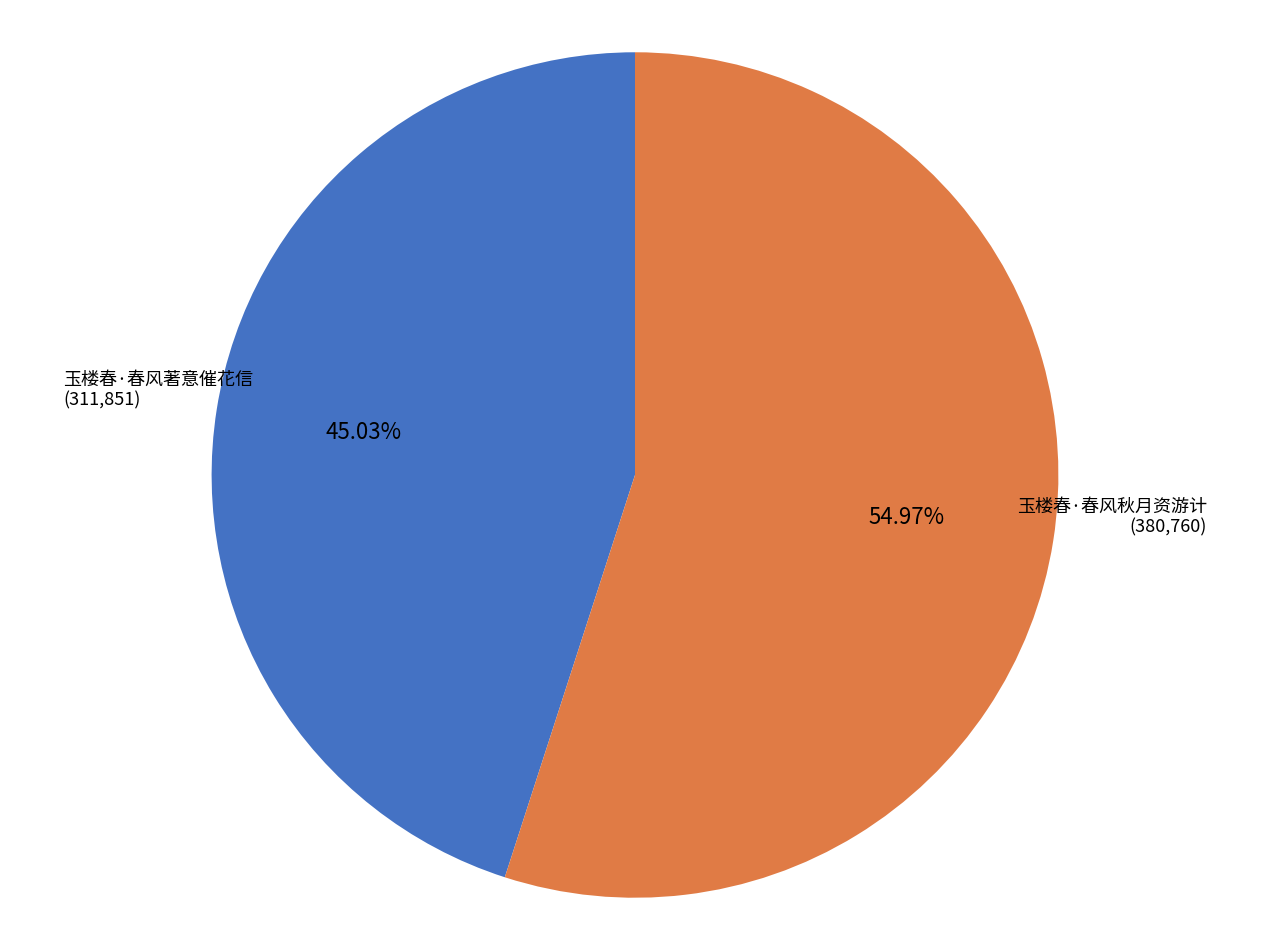

Combined, what portion of the pie is 玉楼春·春风秋月资游计 and 玉楼春·春风著意催花信?

100.0%